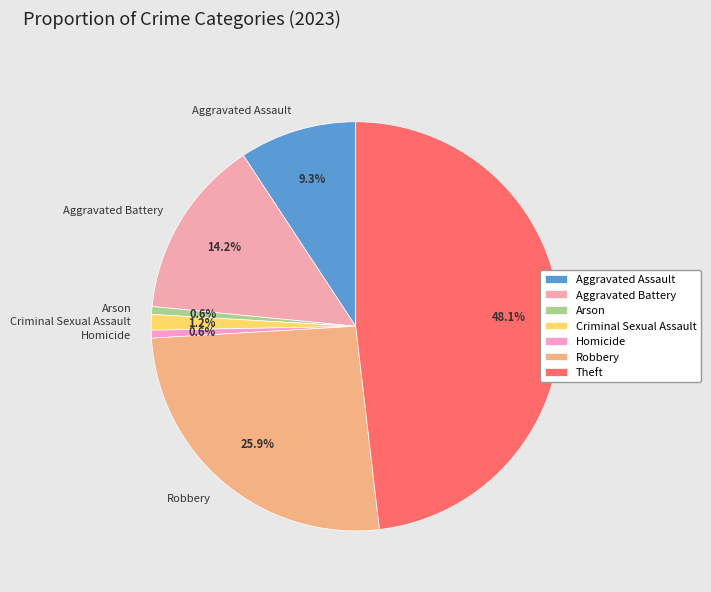

How many slices are in this pie chart?

7